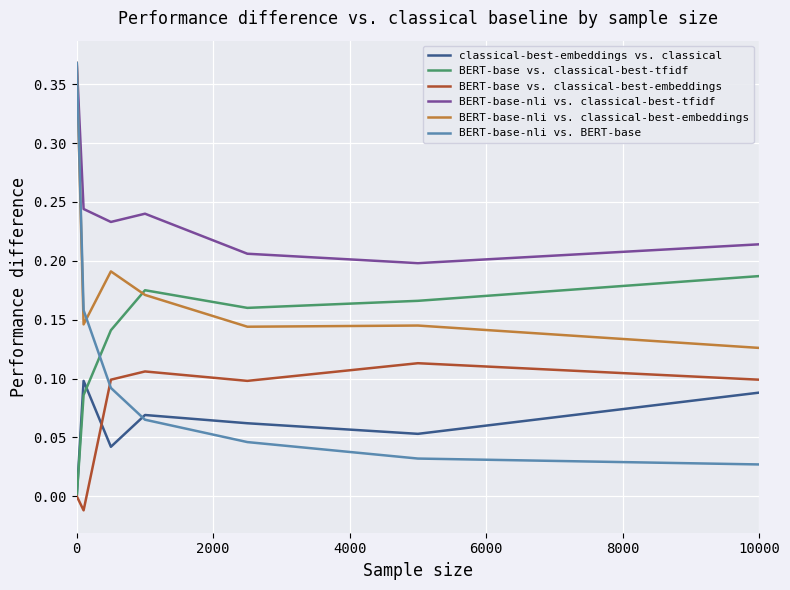

True or false: BERT-base vs. classical-best-embeddings and BERT-base-nli vs. classical-best-embeddings intersect in this chart.

False